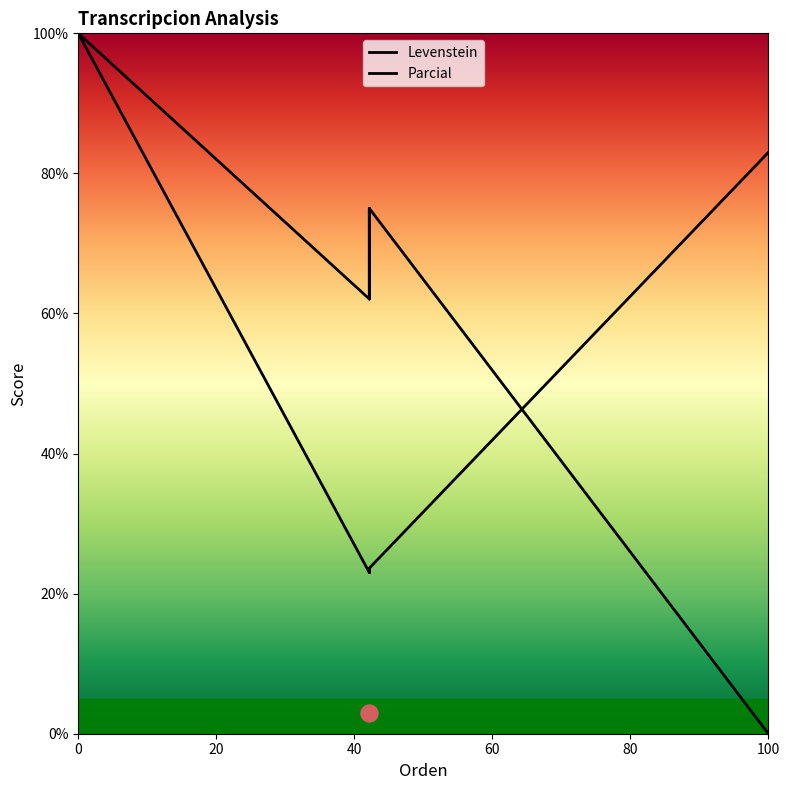

What is the total value across all series at 100?

83.0